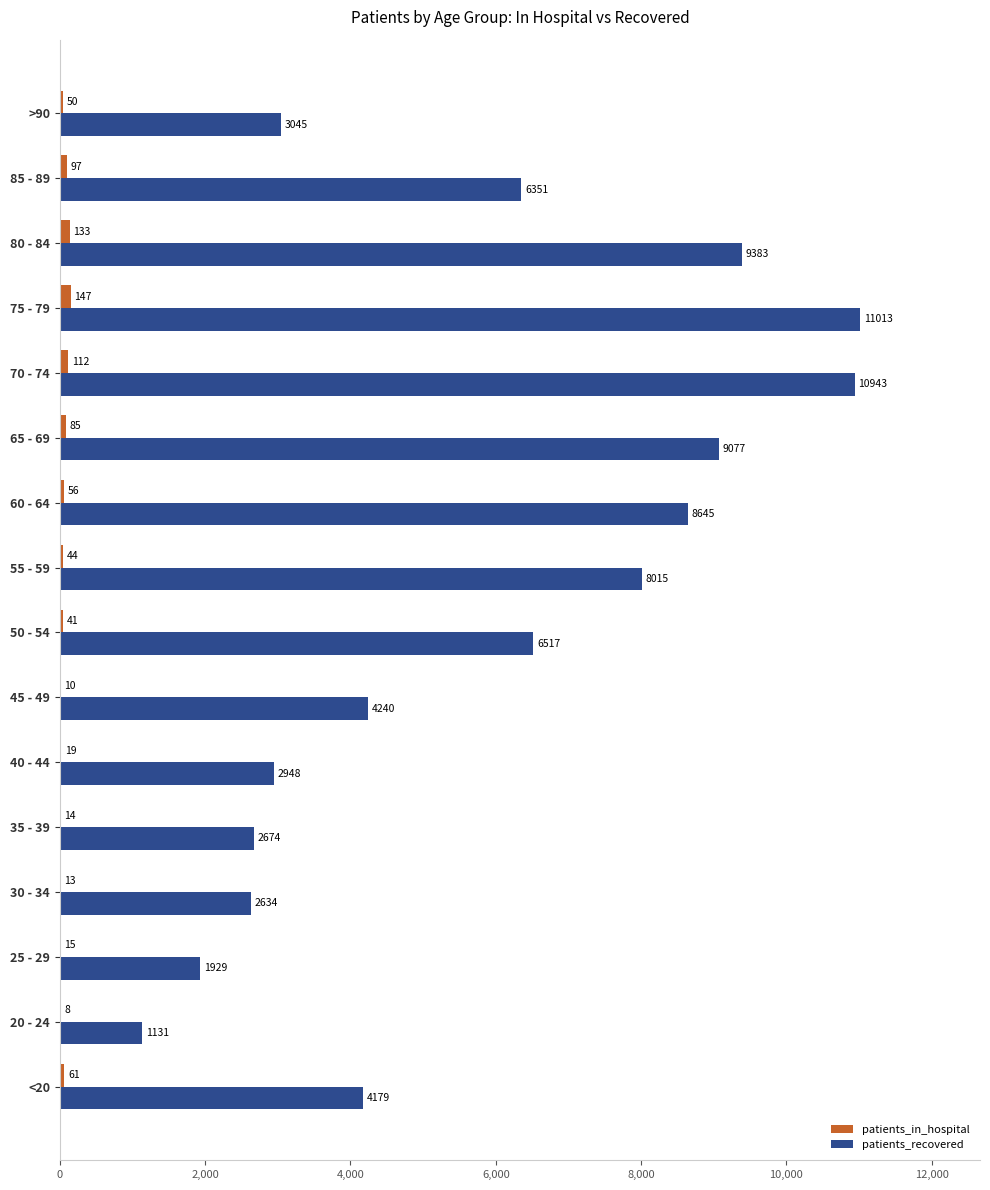

What is the sum of all patients_recovered values?

92724